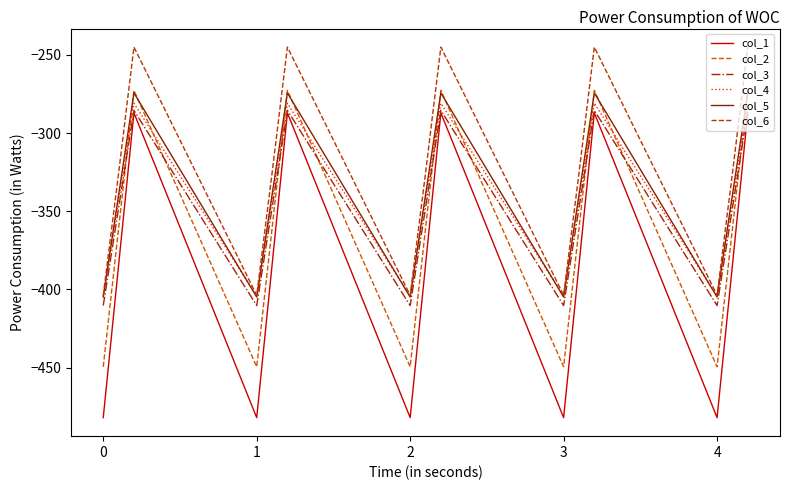

True or false: col_6 and col_1 intersect in this chart.

False